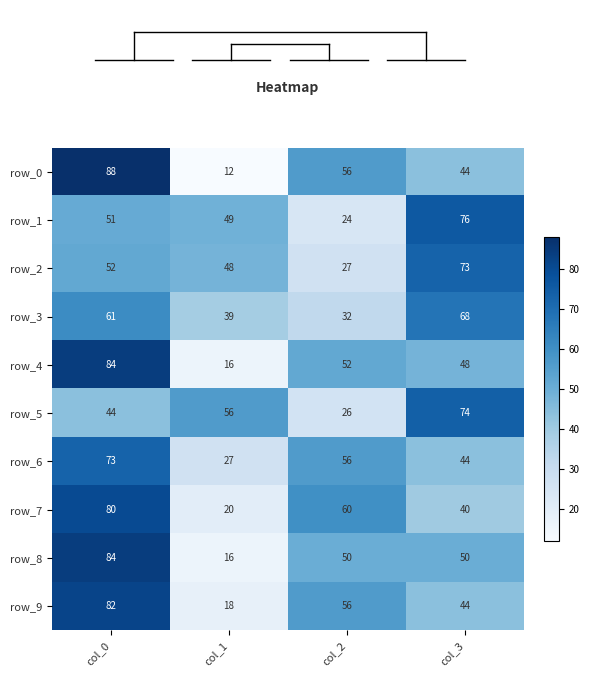

What is the spread (max minus min) of values at col_3?

36